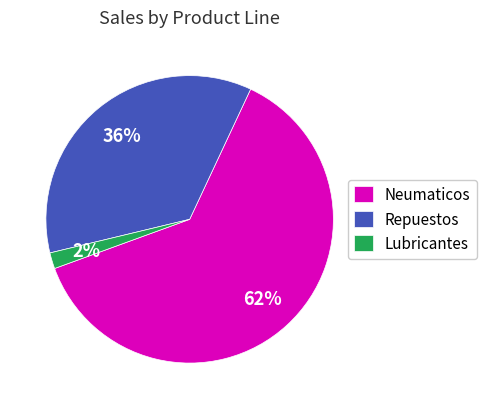

Count the number of slices in the pie.

3